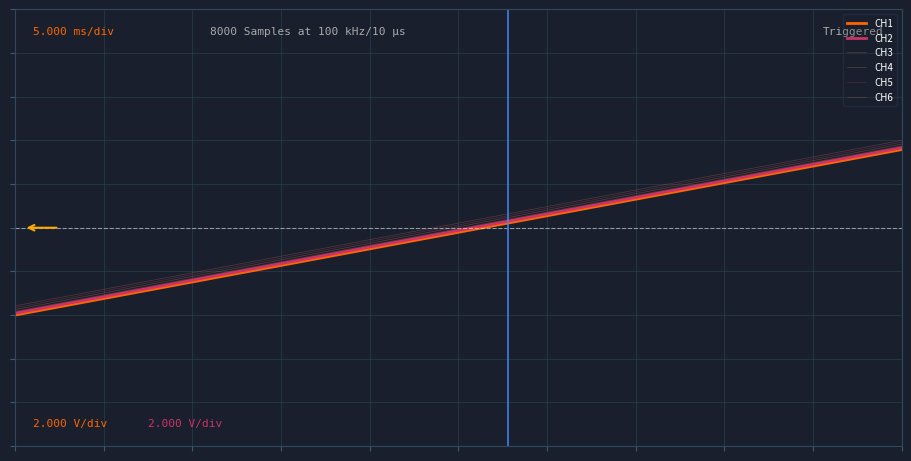

Does the chart display data point markers on the line(s)?

No